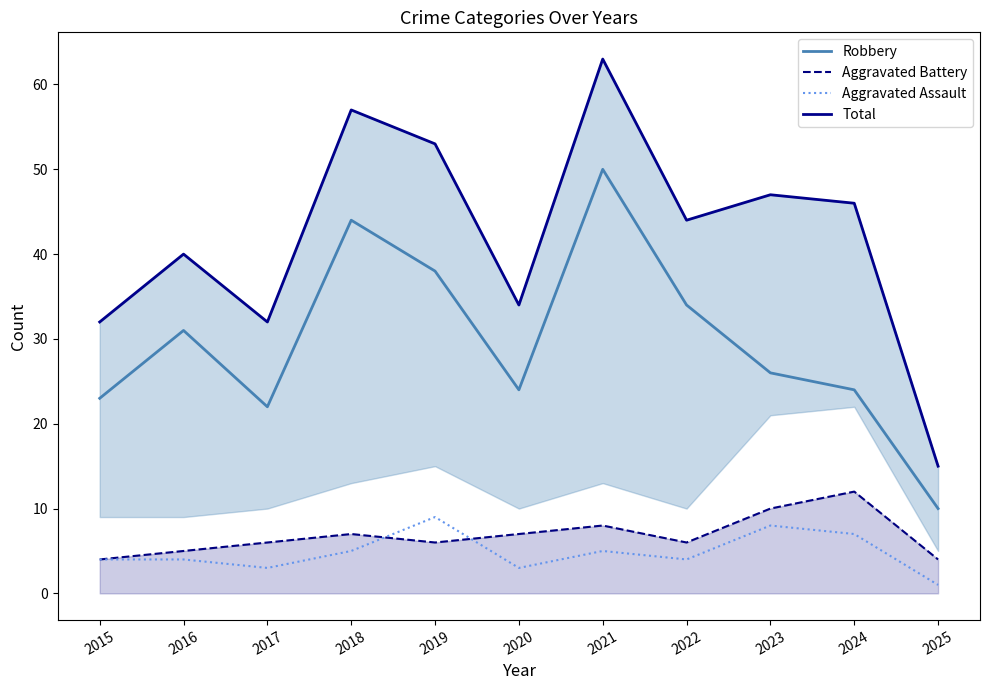

True or false: Total and Robbery cross at least once.

False